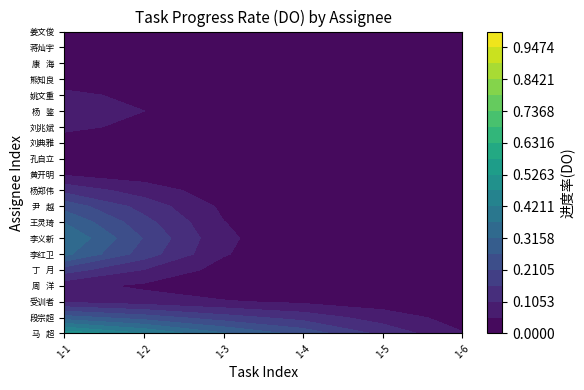

How many data points does each series have?

6